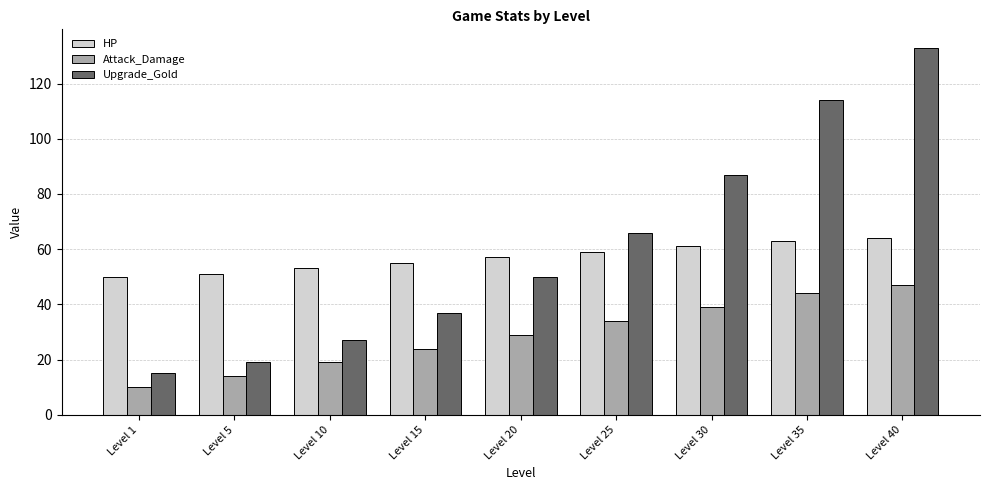

What are all the series names shown in the legend?

HP, Attack_Damage, Upgrade_Gold